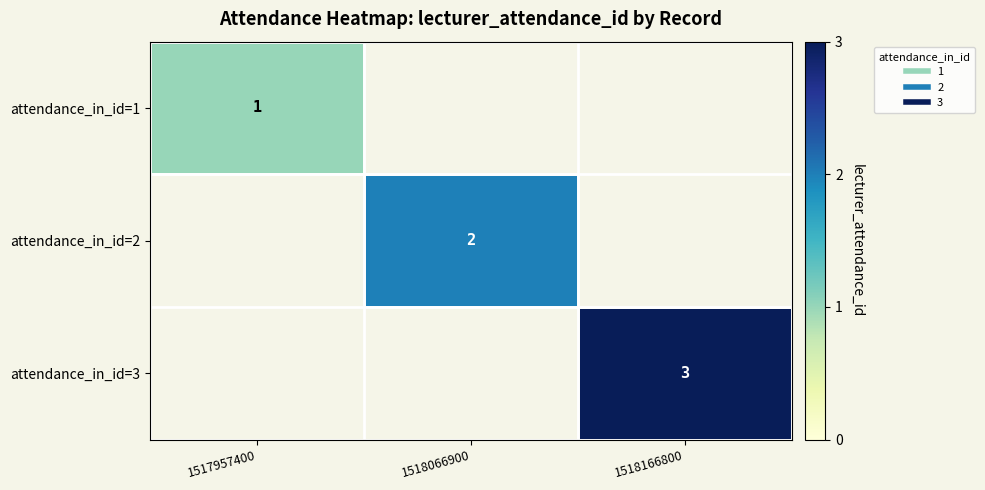

Between 1517957400 and 1518166800, which is larger?

1518166800